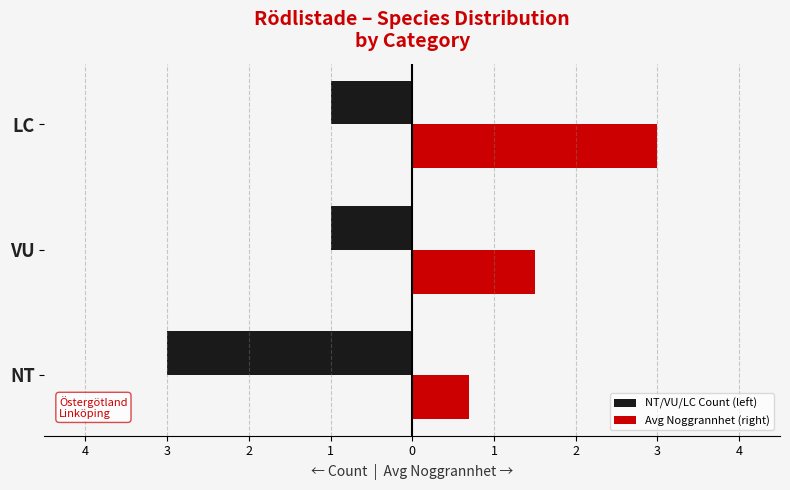

What are all the series names shown in the legend?

NT/VU/LC Count (left), Avg Noggrannhet (right)